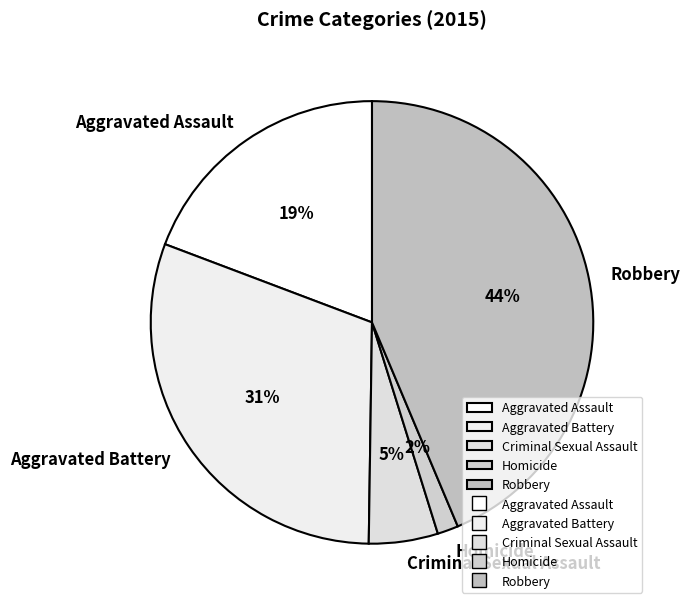

Combined, do Criminal Sexual Assault and Aggravated Assault account for over 50%?

No